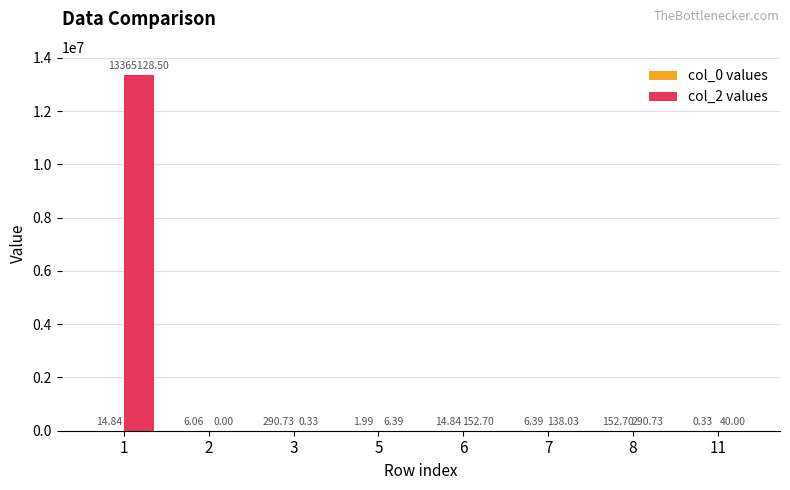

Which series has the largest total across all categories?

col_2 values